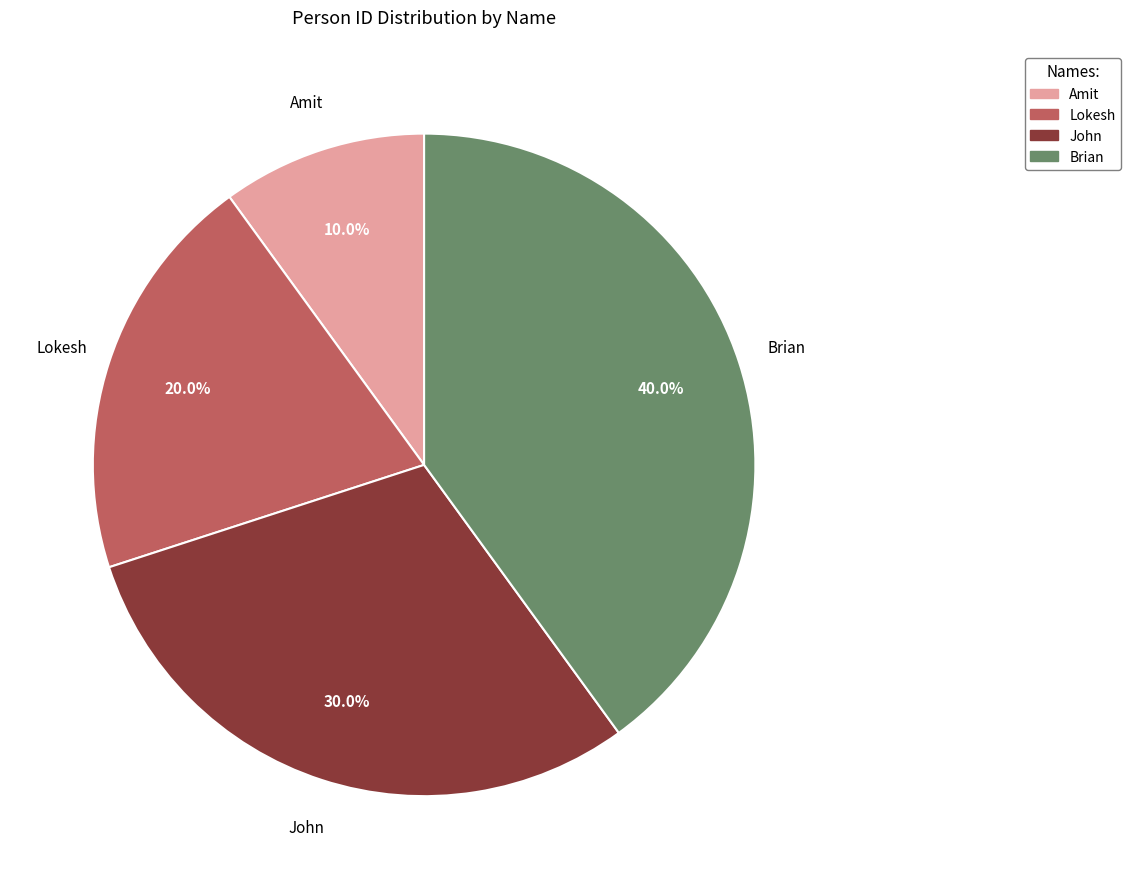

Which has a higher value, Lokesh or Brian?

Brian